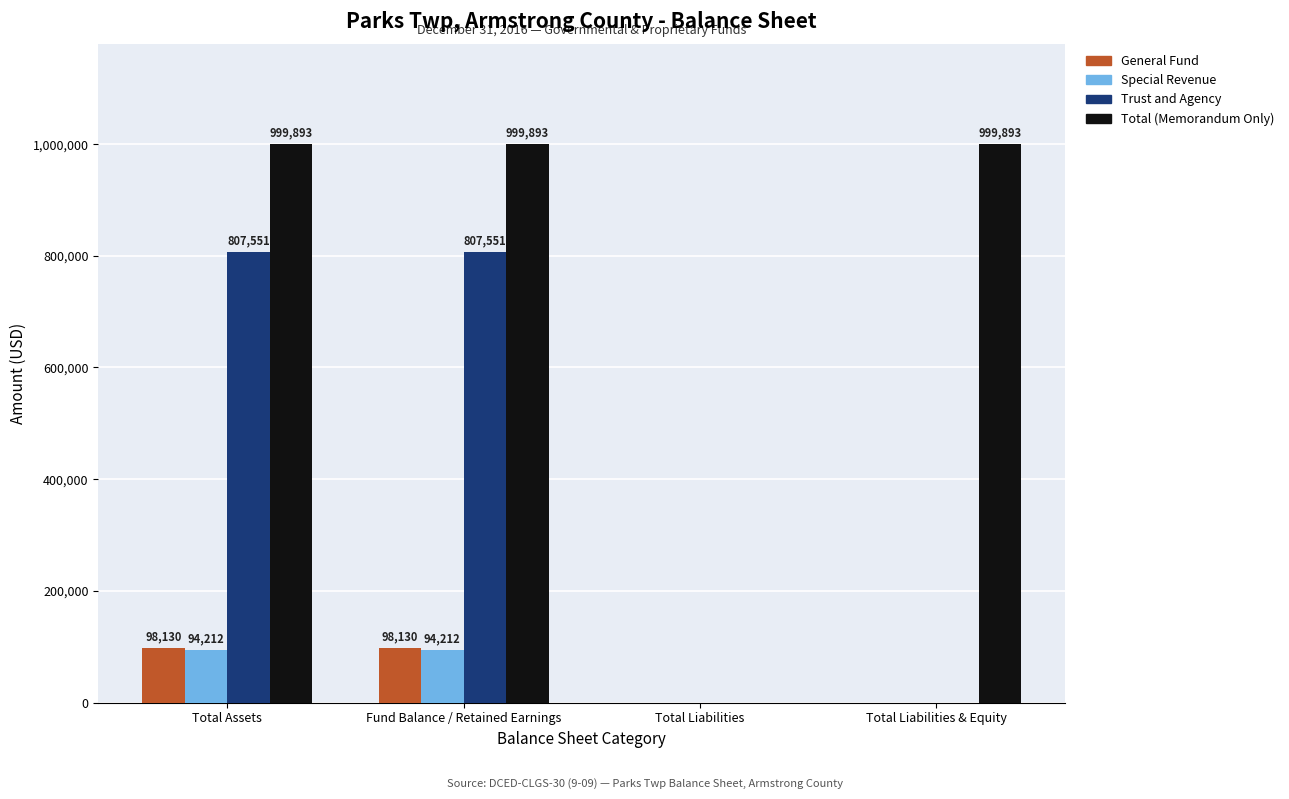

How many categories are shown in the chart?

4